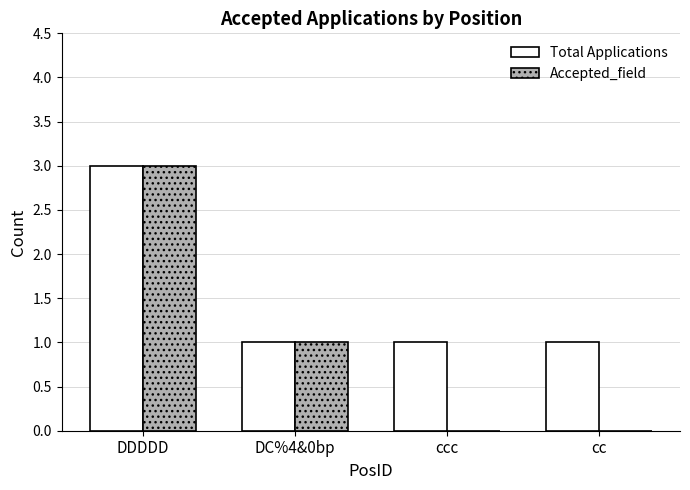

What is the sum of all Accepted_field values?

4